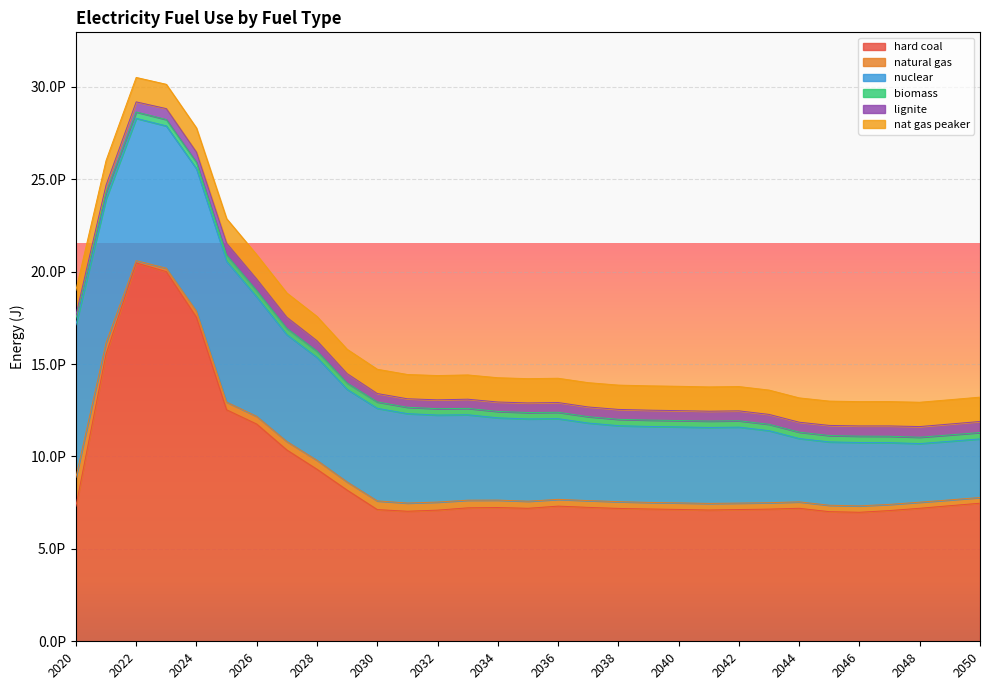

True or false: lignite and nuclear cross at least once.

False